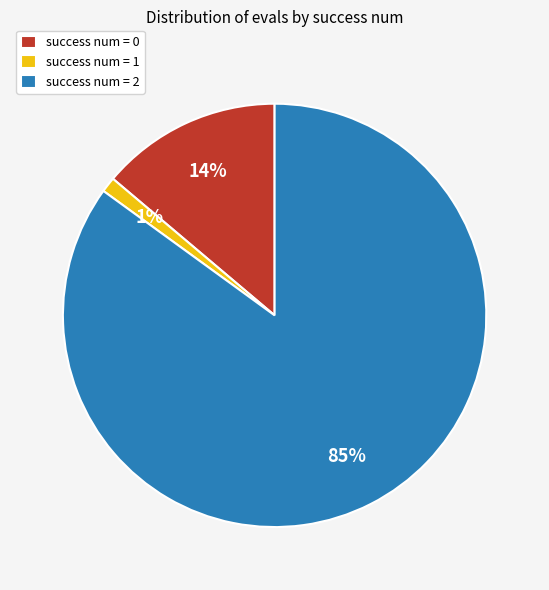

To the nearest percent, what portion does success num = 2 represent?

85%